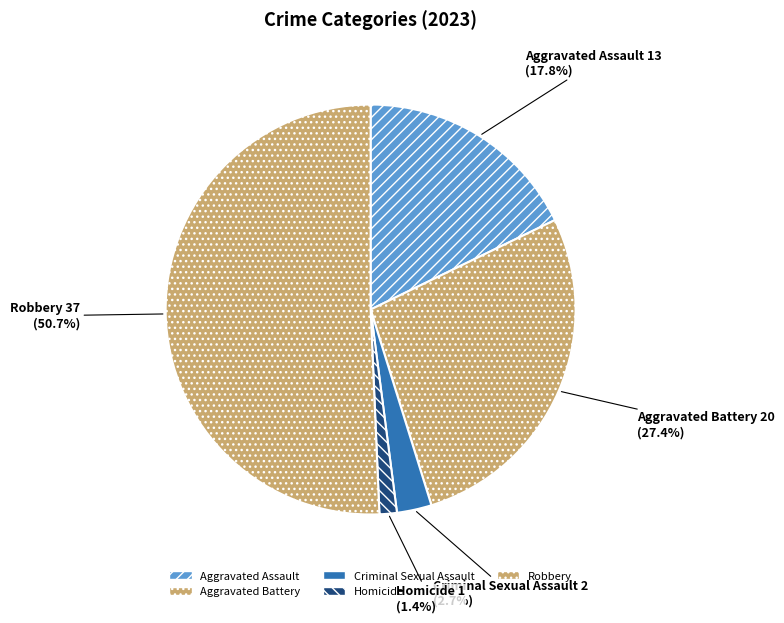

To the nearest percent, what percentage of the pie is Homicide?

1%